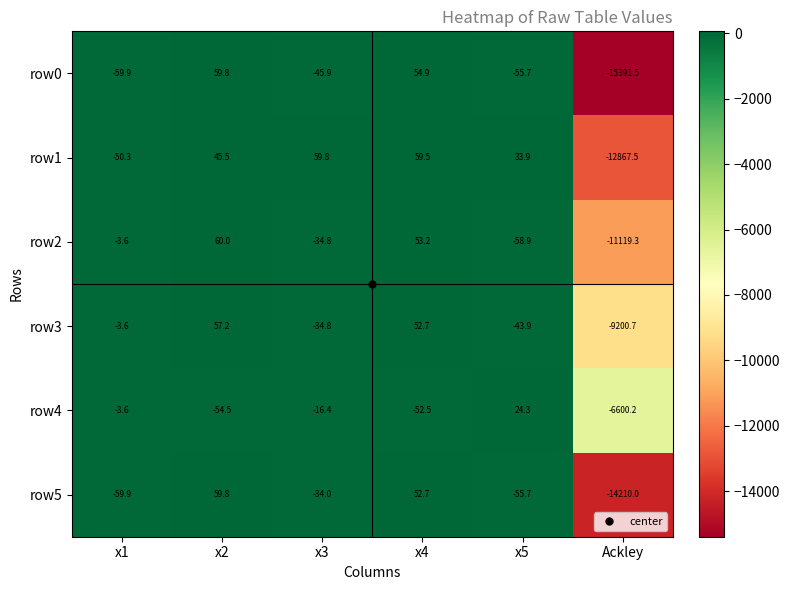

The value of row5 at x2 is 59.8. True or false?

True